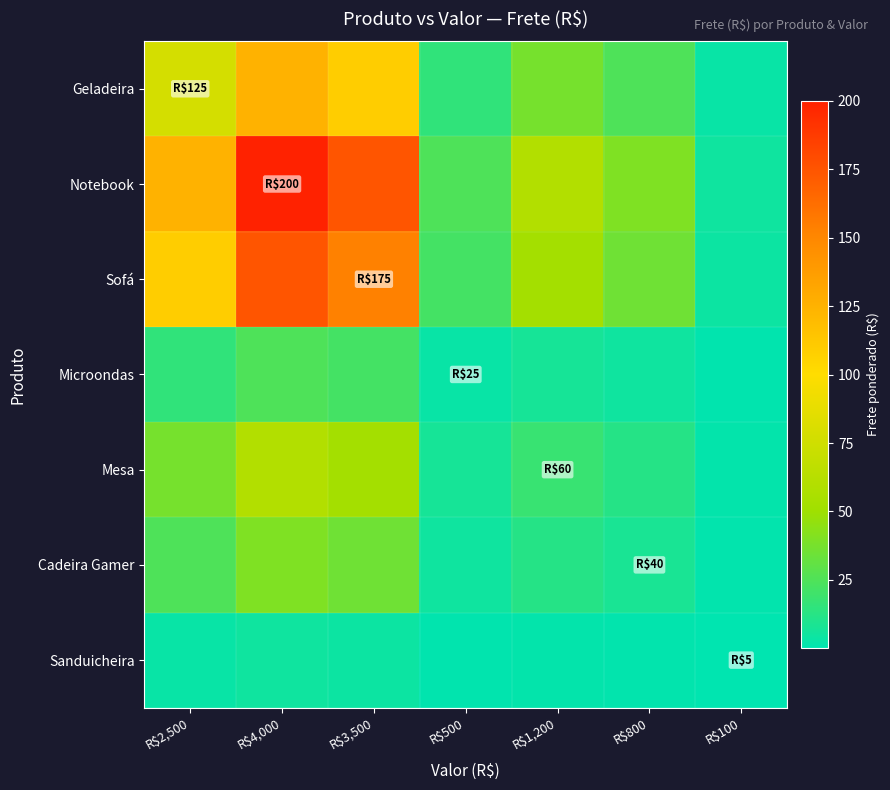

Rank the series by their maximum value, from lowest to highest.

Sanduicheira, Microondas, Cadeira Gamer, Mesa, Geladeira, Sofá, Notebook